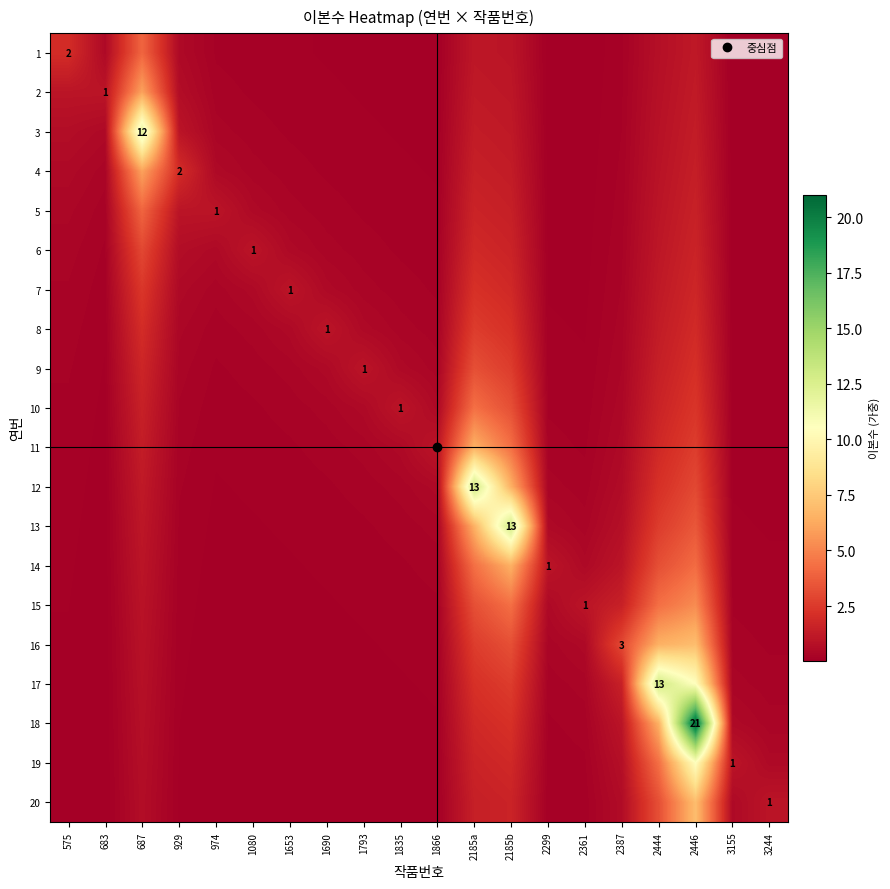

The value of 14 at 1835 is 0.2. True or false?

True